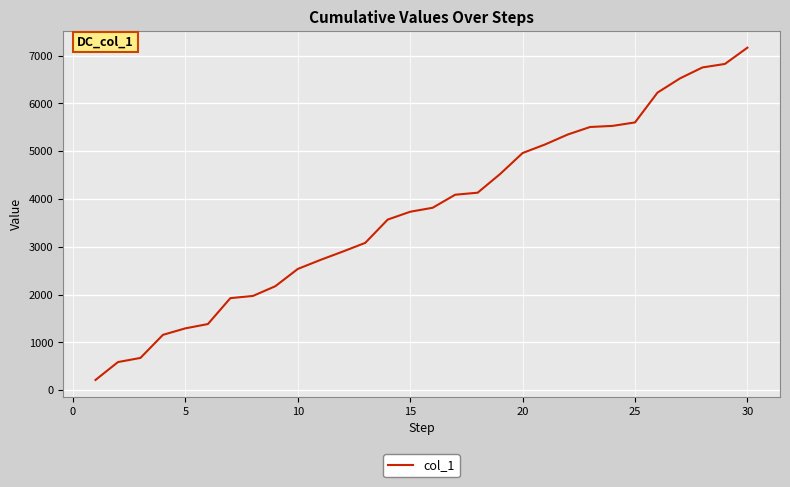

What is the difference between the maximum and minimum values?

6953.6